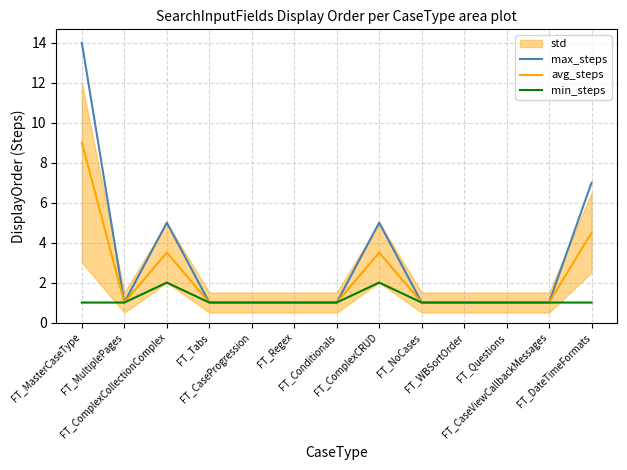

Which series has the largest total across all categories?

max_steps